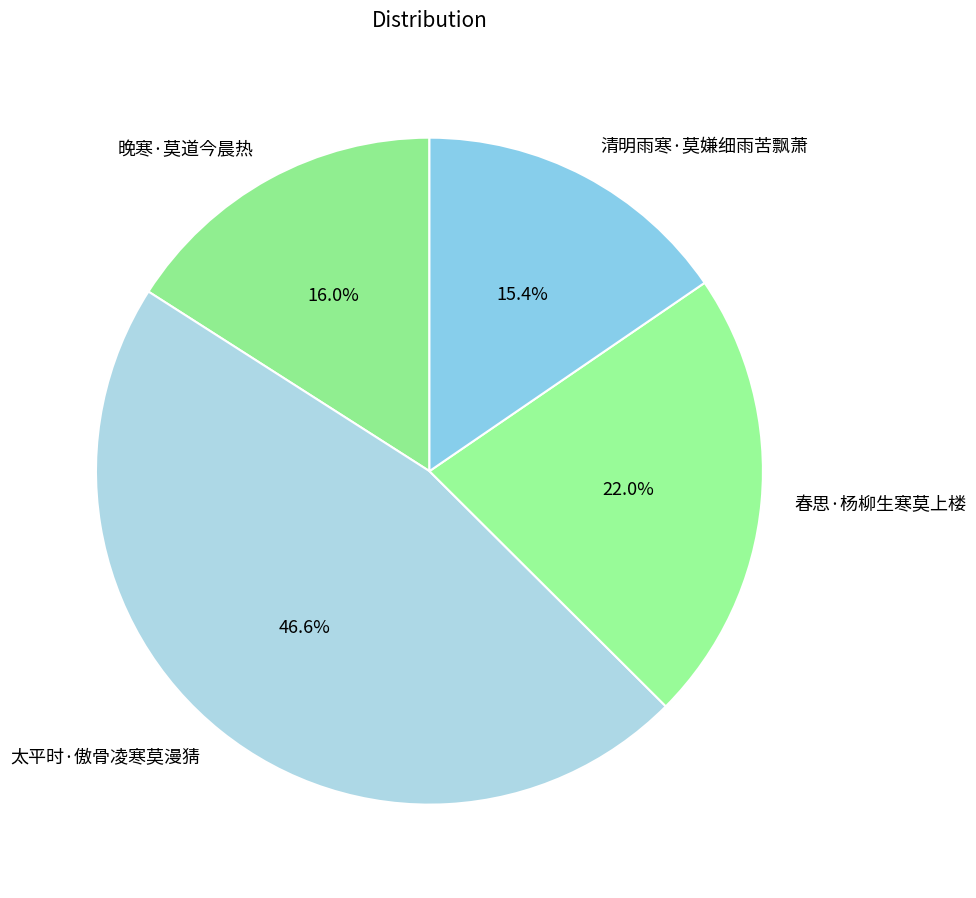

Which has a higher value, 太平时·傲骨凌寒莫漫猜 or 春思·杨柳生寒莫上楼?

太平时·傲骨凌寒莫漫猜